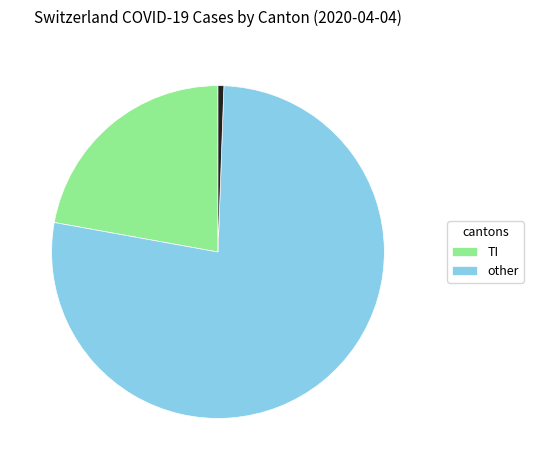

Count the number of slices in the pie.

3